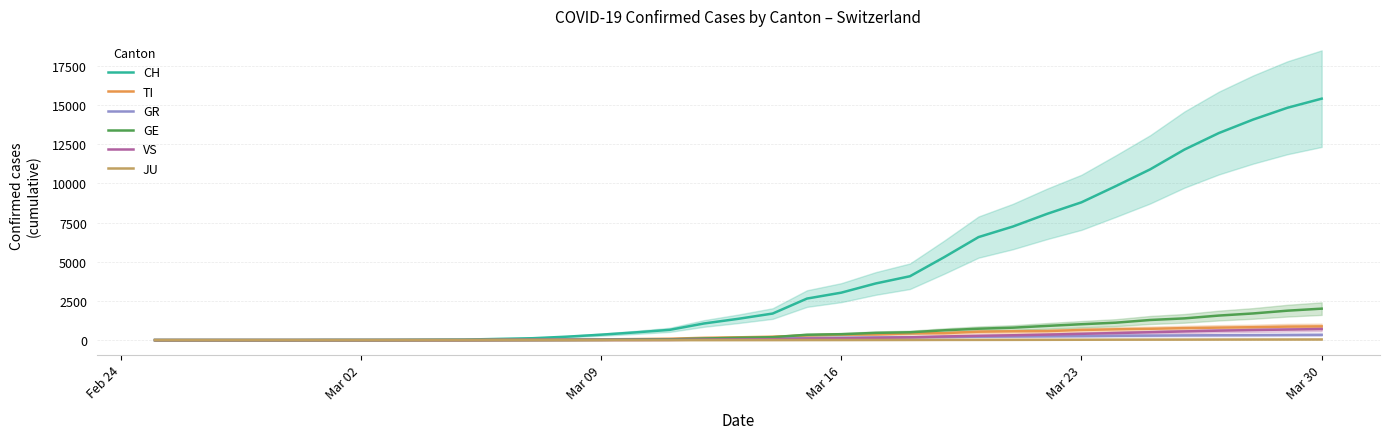

Reading right to left, what are all the values shown in this chart?

CH: 15412	14829	14076	13213	12161	10897	9829	8795	8060	7248	6575	5294	4075	3613	3028	2650	1694	1359	1061	654	491	345	218	119	75	31	22	12	9	8	1	1	1	1	1
TI: 876	862	822	797	763	722	688	646	574	560	535	443	430	363	355	299	215	177	145	86	65	46	33	22	16	4	4	2	1	0	0	0	0	0	0
GR: 338	329	318	310	300	285	274	257	242	232	218	200	184	168	149	124	100	88	75	50	40	27	18	12	7	3	3	3	3	3	1	1	1	1	0
GE: 2007	1877	1700	1565	1386	1283	1112	1013	906	792	727	625	499	461	376	340	185	148	100	46	32	15	9	7	5	4	3	0	0	0	0	0	0	0	0
VS: 705	674	639	603	553	502	449	400	350	308	275	230	175	143	116	94	56	41	29	12	8	7	6	4	2	0	0	0	0	0	0	0	0	0	0
JU: 40	38	37	35	32	30	27	22	19	16	14	13	10	8	6	5	3	2	1	1	0	0	0	0	0	0	0	0	0	0	0	0	0	0	0